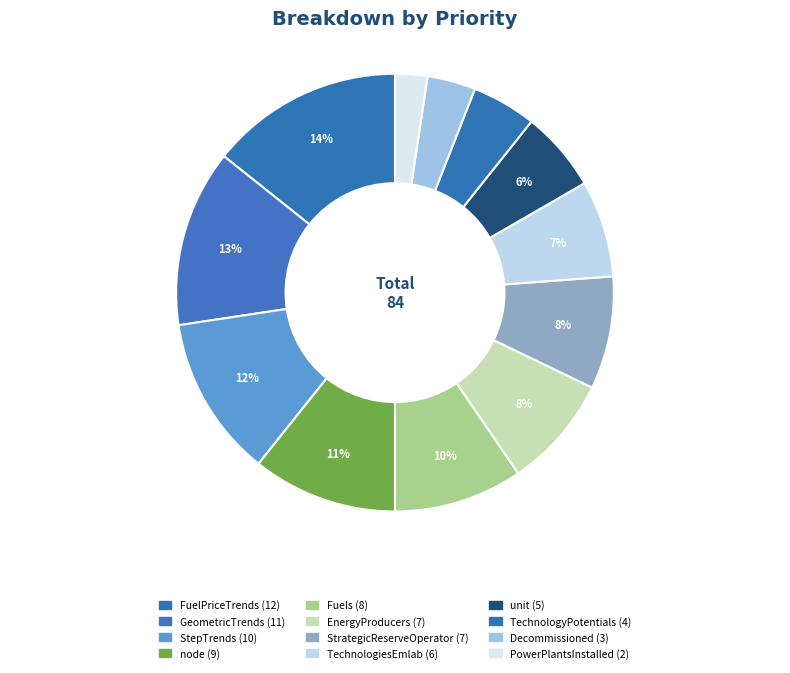

How many segments does this pie chart have?

12